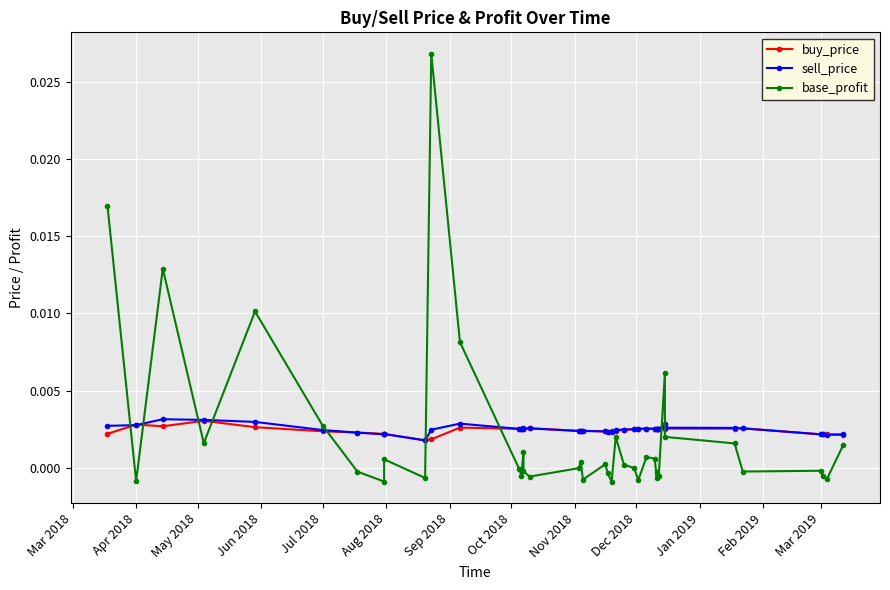

What are all the series names shown in the legend?

buy_price, sell_price, base_profit